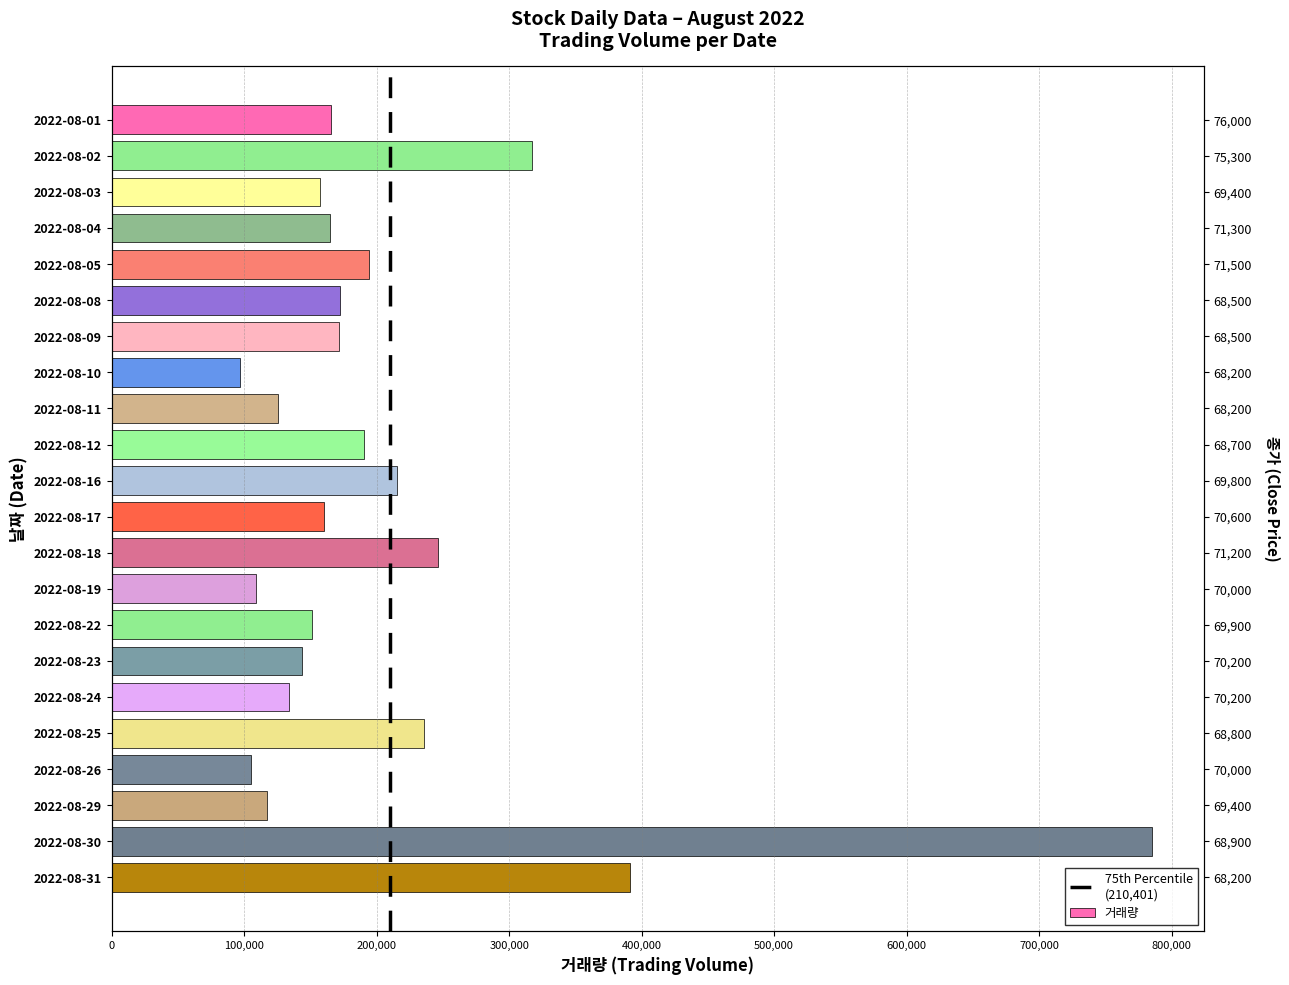

Reading left to right, what are all the values shown in this chart?

165489	317314	157286	164978	194420	172579	171643	96755	125859	190381	215729	160238	246676	108838	150970	143614	133540	236029	105537	117426	785024	391008